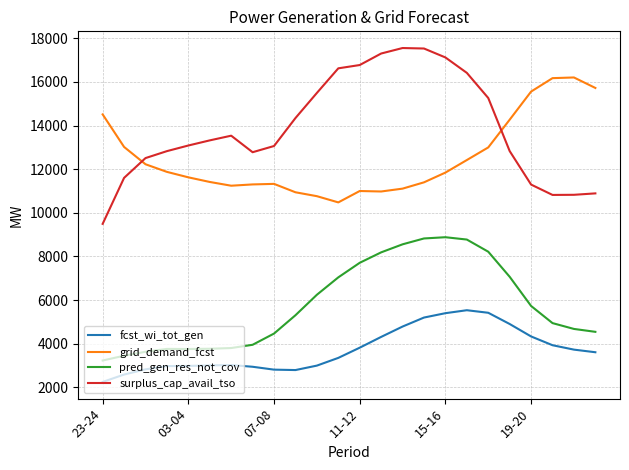

Which series has the largest total across all categories?

surplus_cap_avail_tso